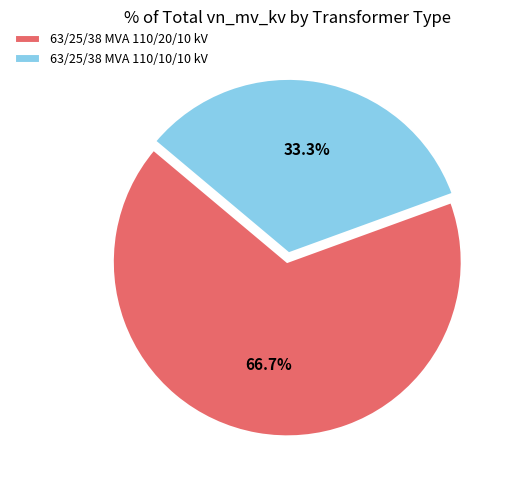

What percentage is NOT represented by 63/25/38 MVA 110/20/10 kV?

33.3%